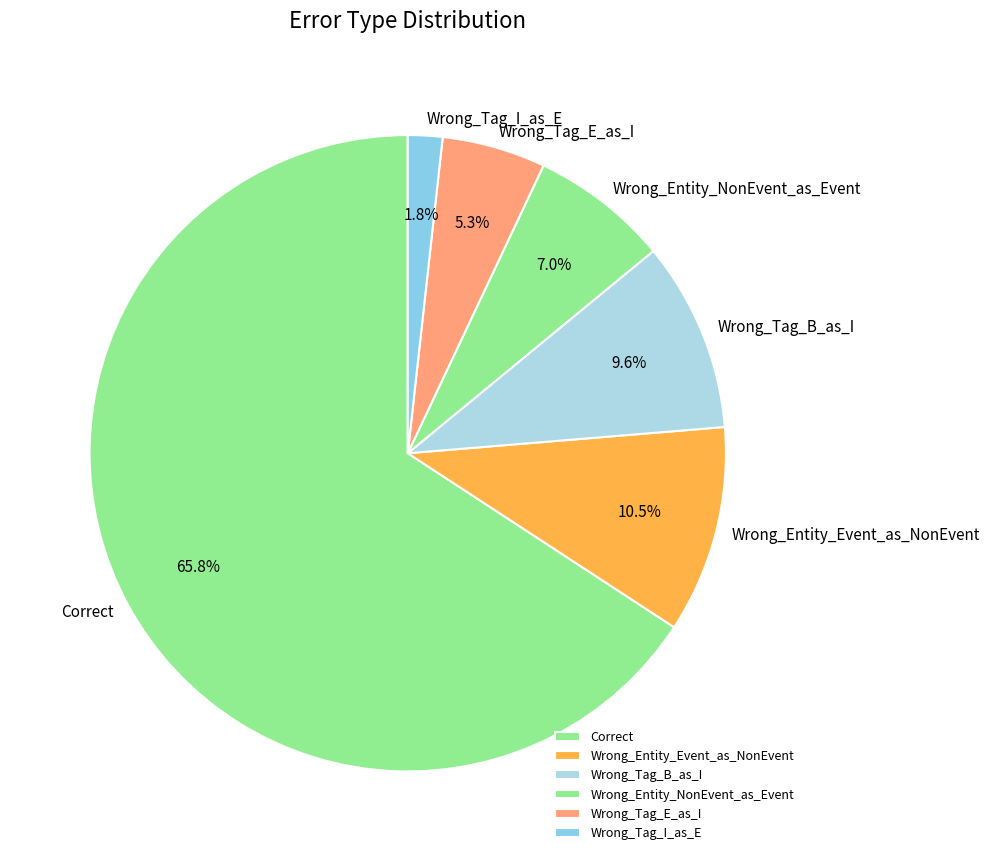

Does any single category account for the majority?

Yes